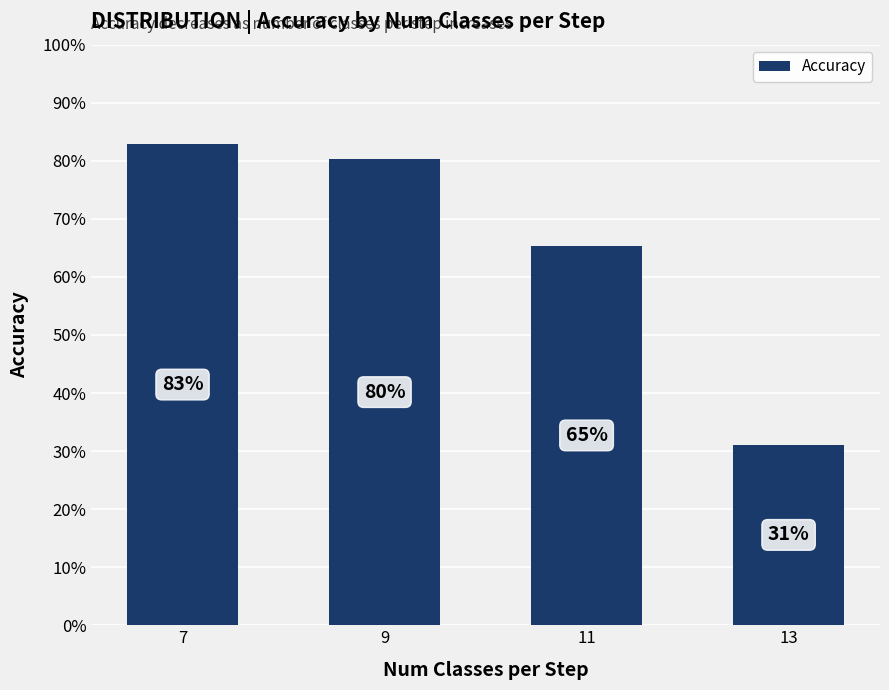

Reading left to right, what are all the values shown in this chart?

0.8	0.8	0.7	0.3